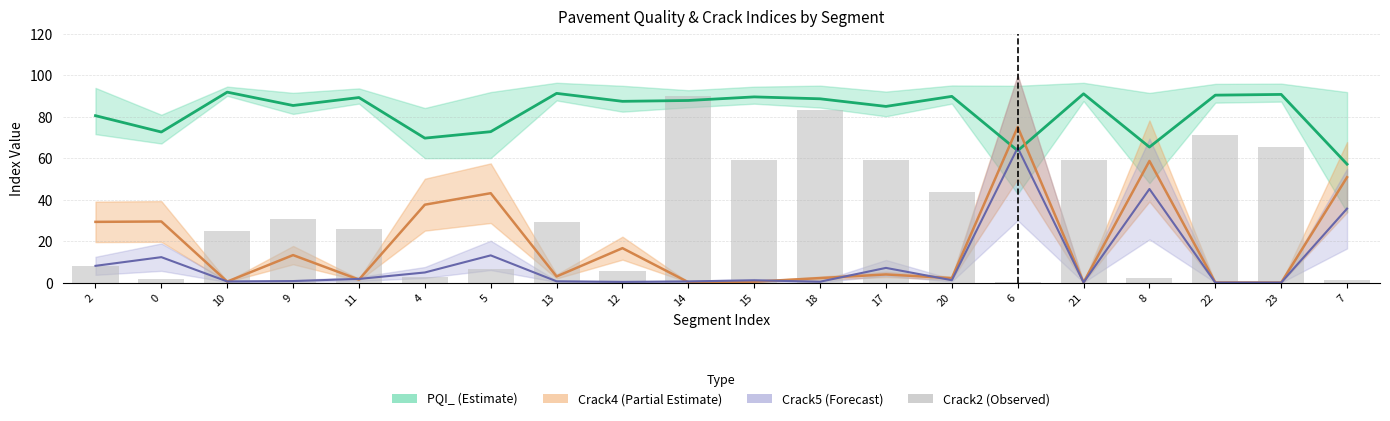

True or false: PQI_ (Estimate) has a value of 122.1 at 12.

False